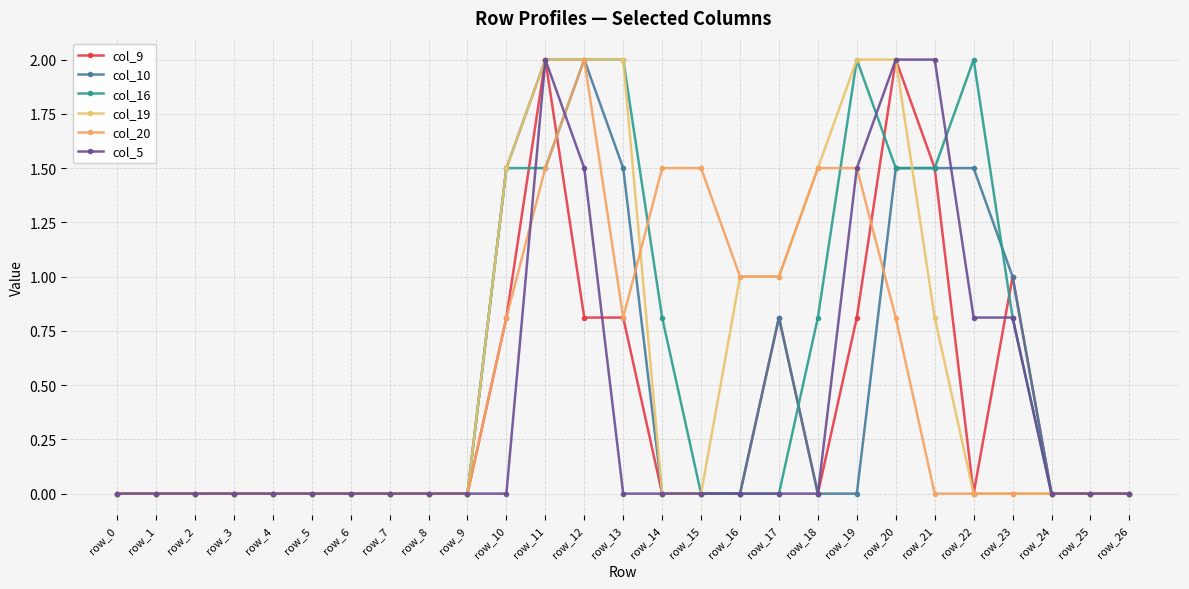

What are all the series names shown in the legend?

col_9, col_10, col_16, col_19, col_20, col_5